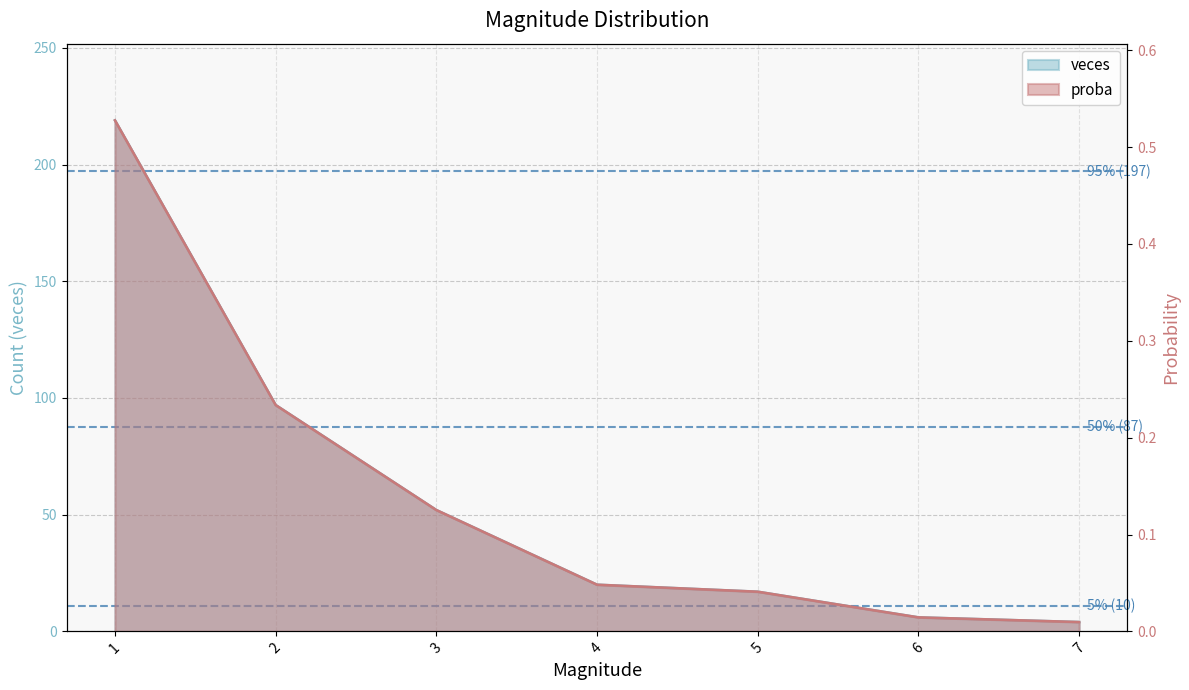

How many data points in veces are above 20?

3